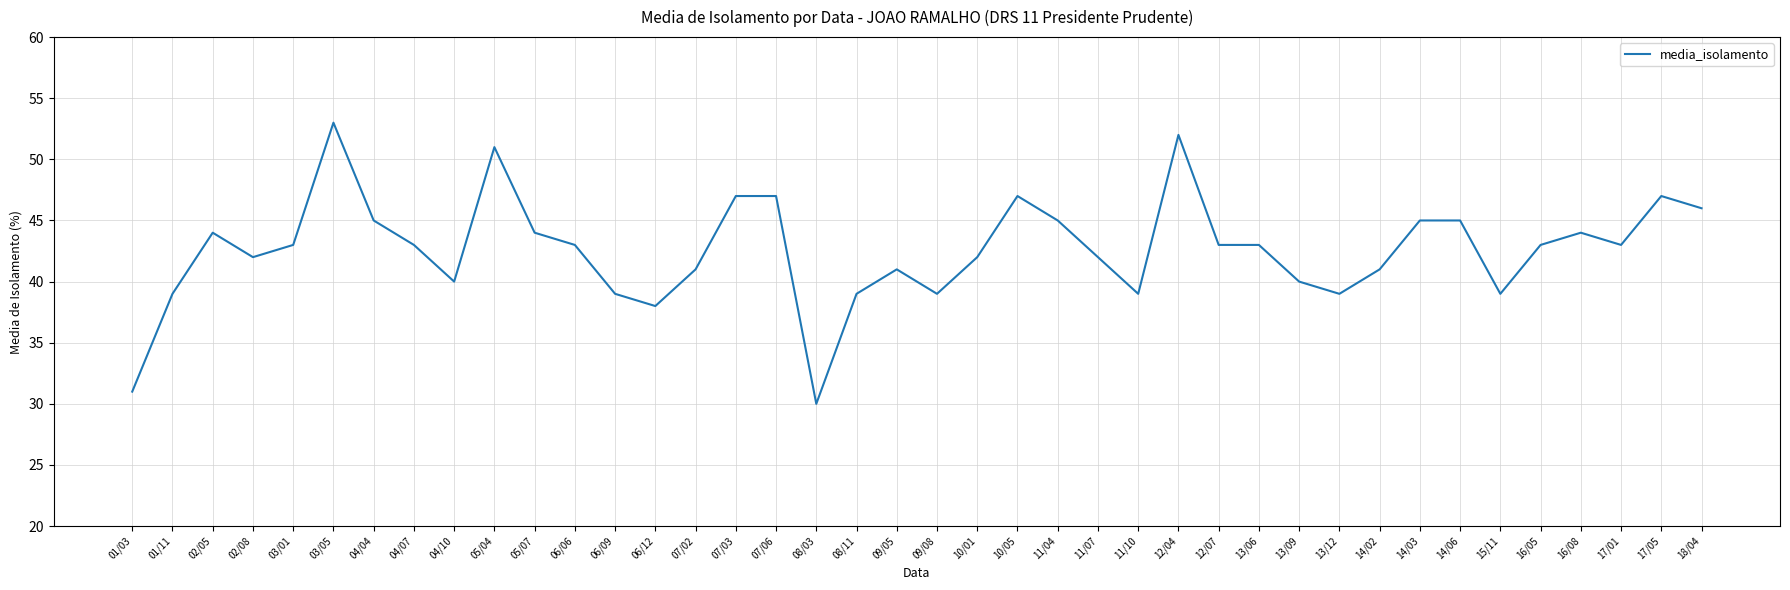

Is it true that the value at 11/04 is 45?

True